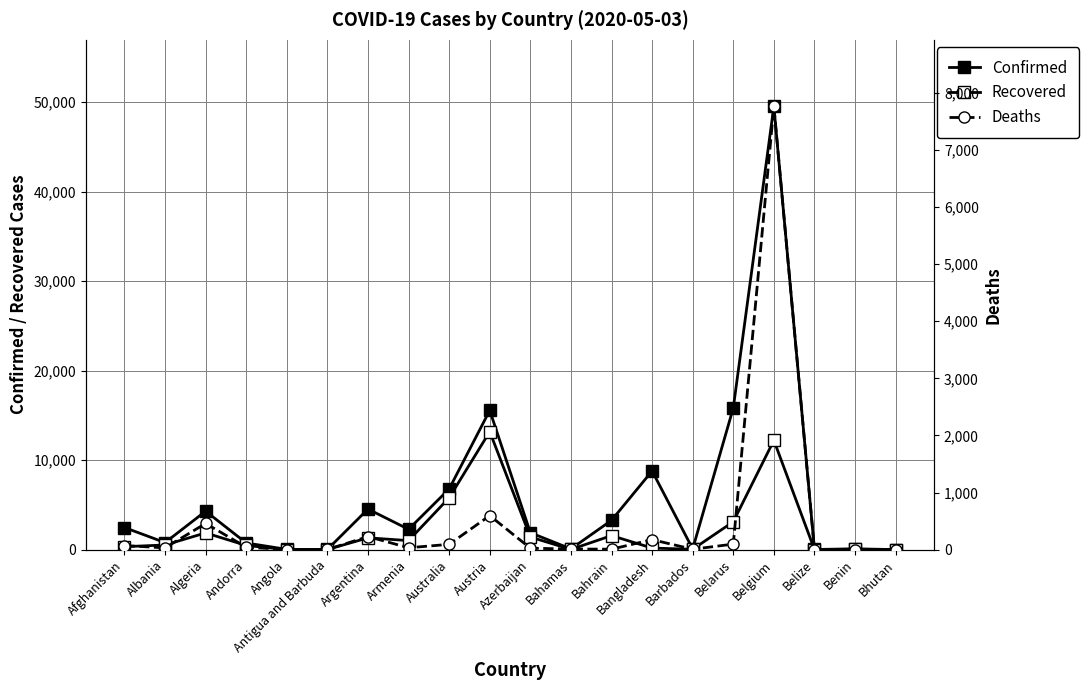

List the series in order of their peak value, lowest first.

Deaths, Recovered, Confirmed